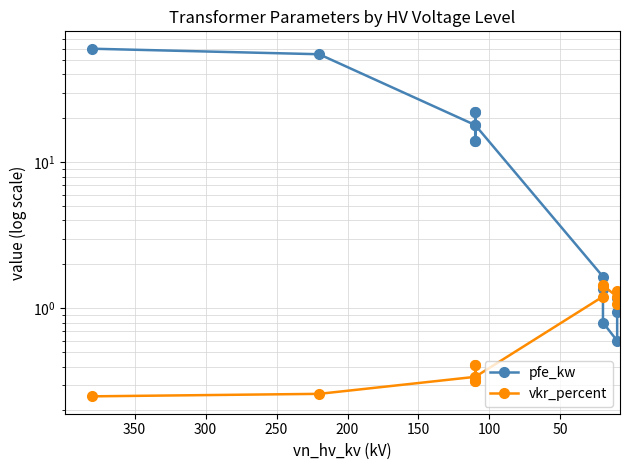

How many data points does each series have?

14